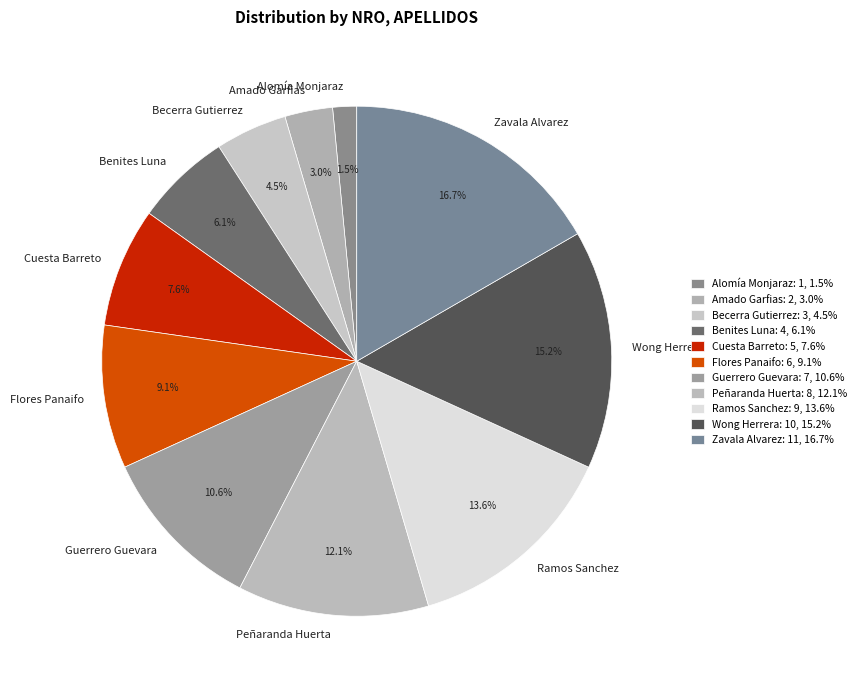

Between Wong Herrera and Benites Luna, which is larger?

Wong Herrera